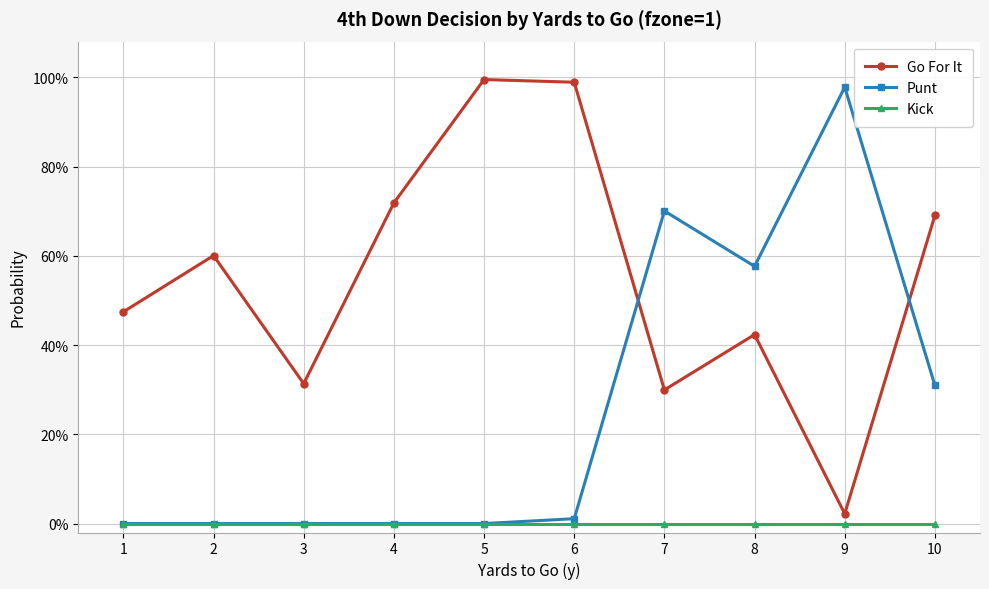

Is the value of Punt at 9 greater than the value of Go For It at 2?

Yes